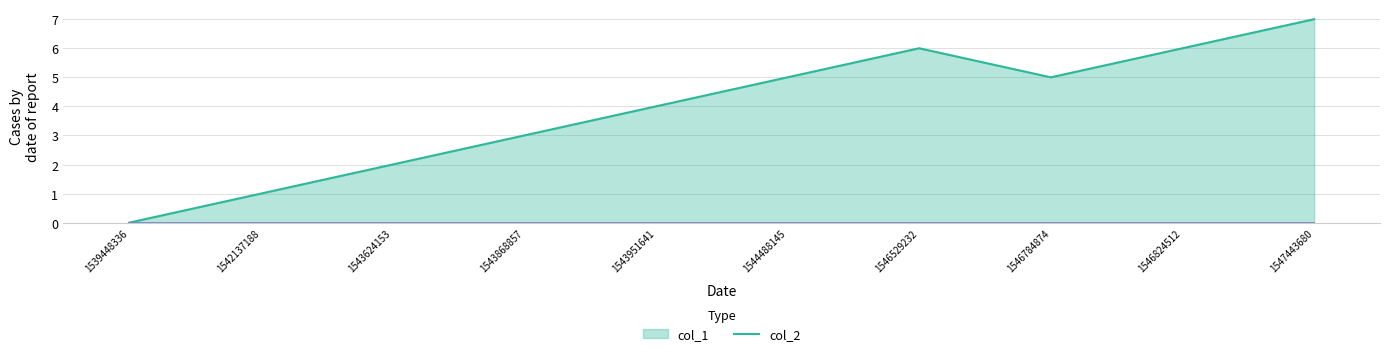

Reading left to right, list all the values displayed in this chart.

1539448336=0	1542137188=1	1543624153=2	1543868857=3	1543951641=4	1544488145=5	1546529232=6	1546784874=5	1546824512=6	1547443680=7